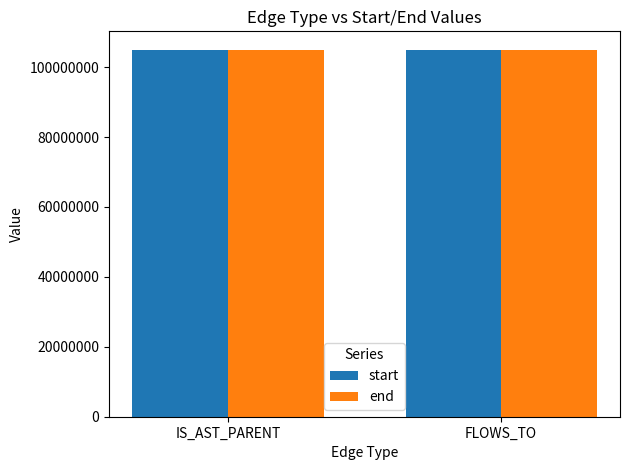

Is it true that end equals 185127254 at FLOWS_TO?

False